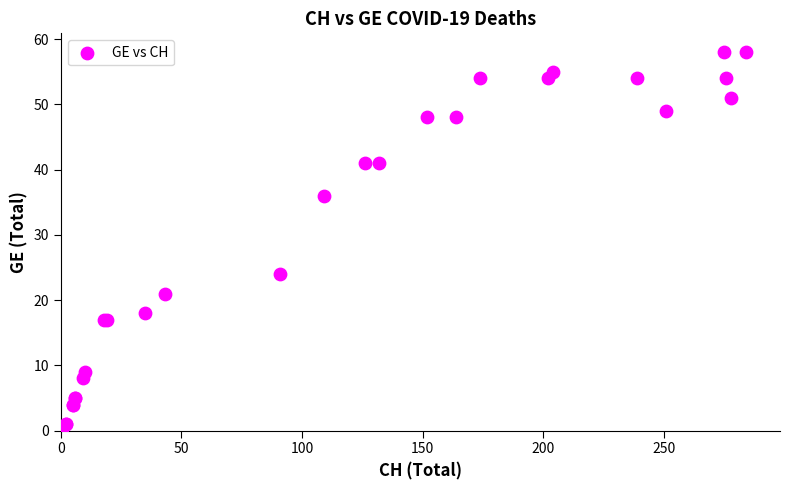

What Y value in the scatter plot is closest to 29?

24